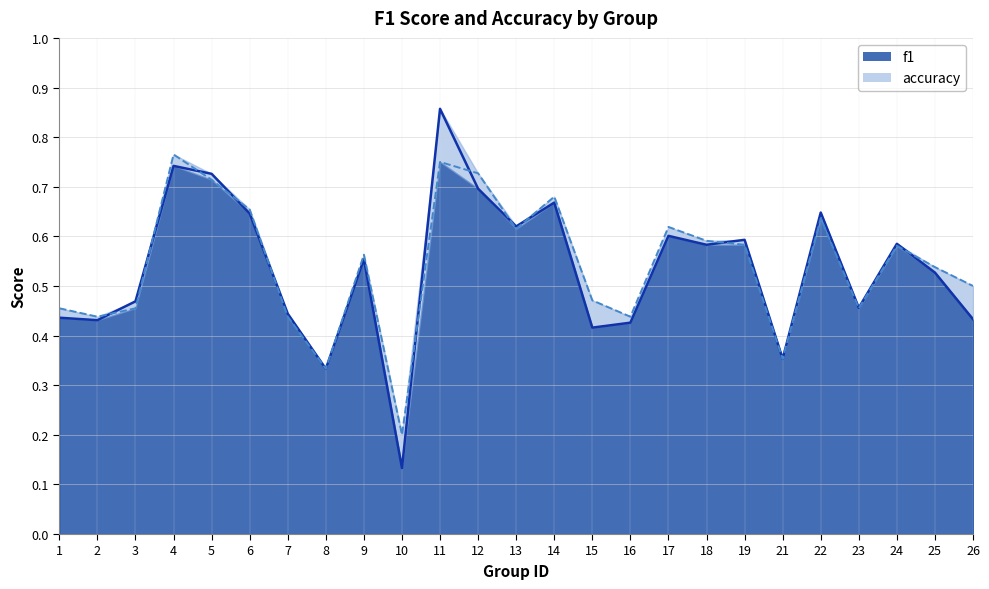

True or false: accuracy has a value of 1.1 at 6.

False